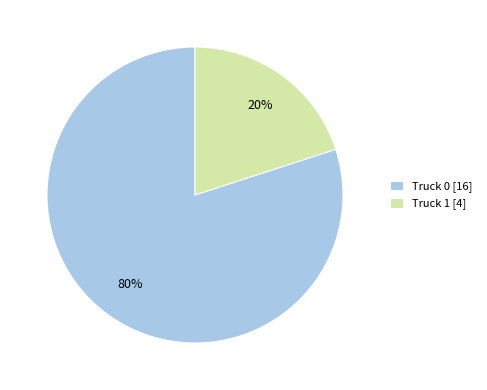

What percentage is the Truck 0 slice, to the nearest percent?

80%